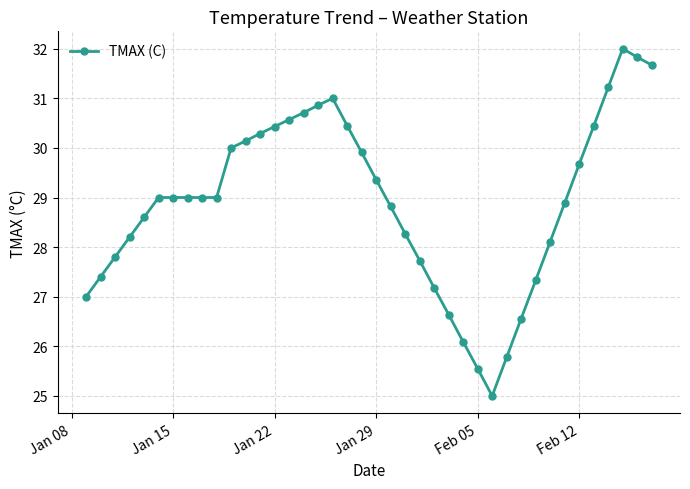

Does the chart display data point markers on the line(s)?

Yes